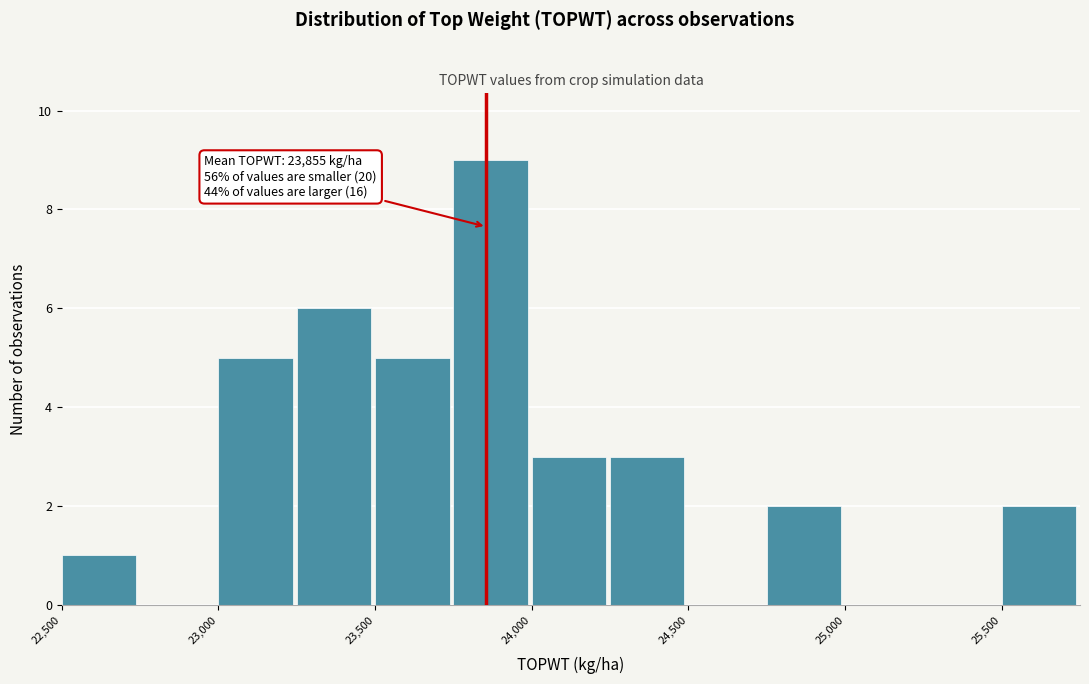

Which range on the x-axis has the tallest bar?

23750 to 24000